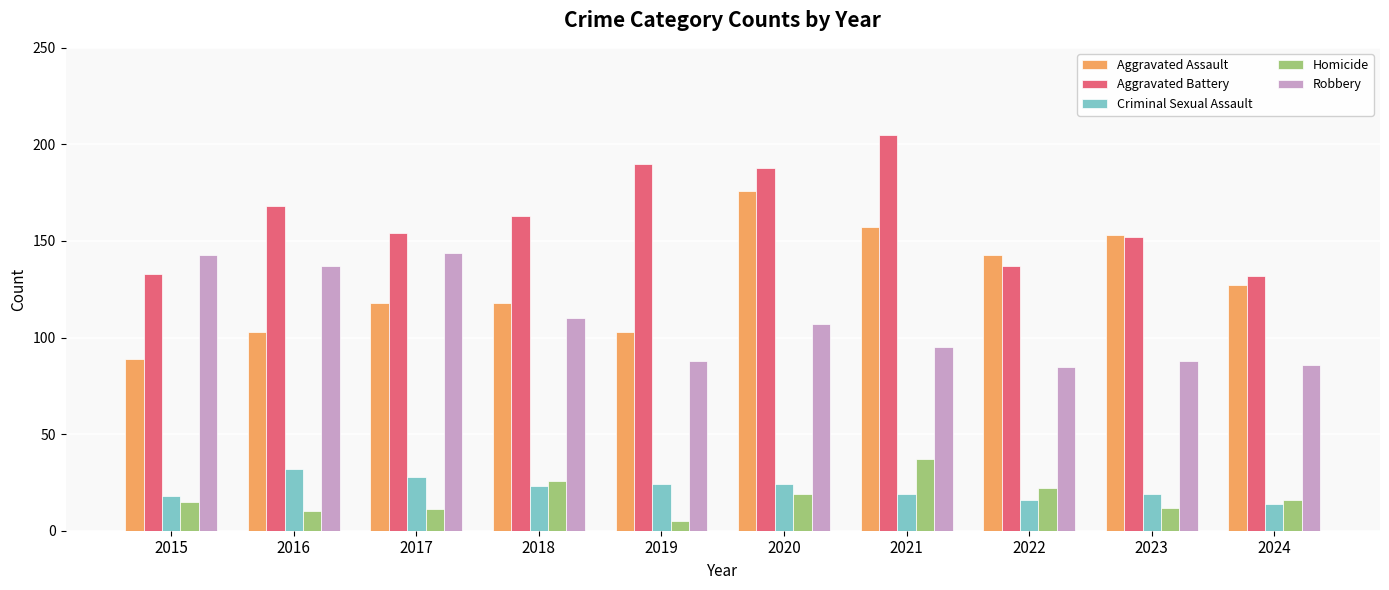

Reading left to right, list all the values displayed in this chart.

Aggravated Assault: 89	103	118	118	103	176	157	143	153	127
Aggravated Battery: 133	168	154	163	190	188	205	137	152	132
Criminal Sexual Assault: 18	32	28	23	24	24	19	16	19	14
Homicide: 15	10	11	26	5	19	37	22	12	16
Robbery: 143	137	144	110	88	107	95	85	88	86